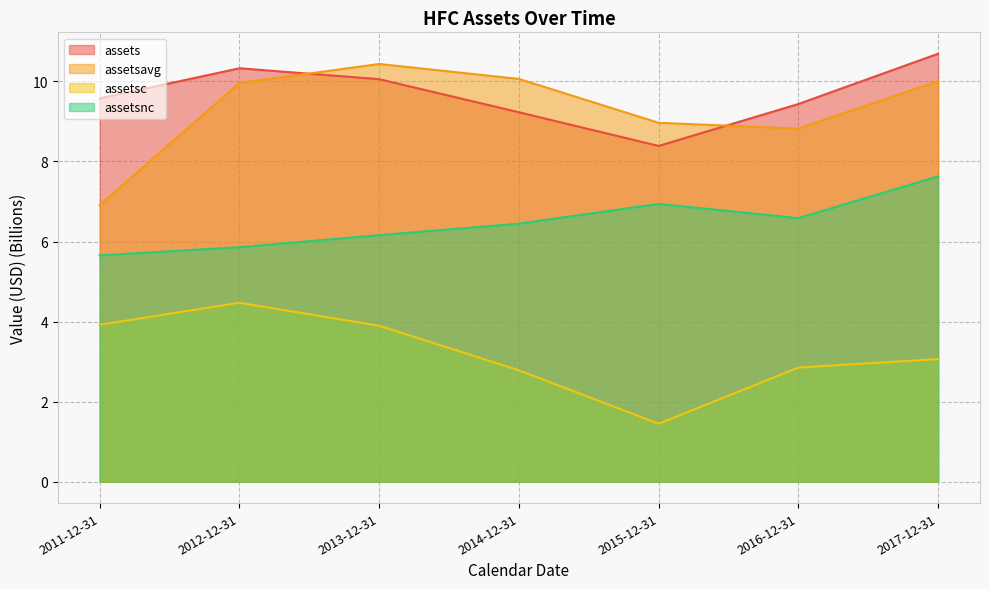

What is the label of the 5th point from the right?

2013-12-31